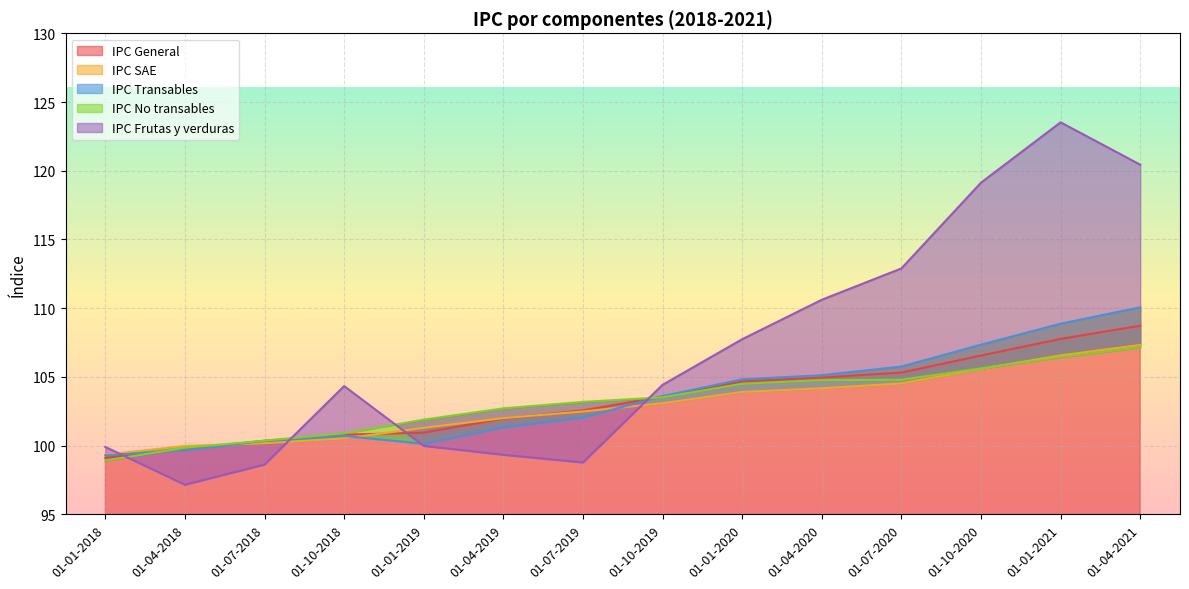

True or false: IPC SAE has a value of 37.5 at 01-04-2018.

False